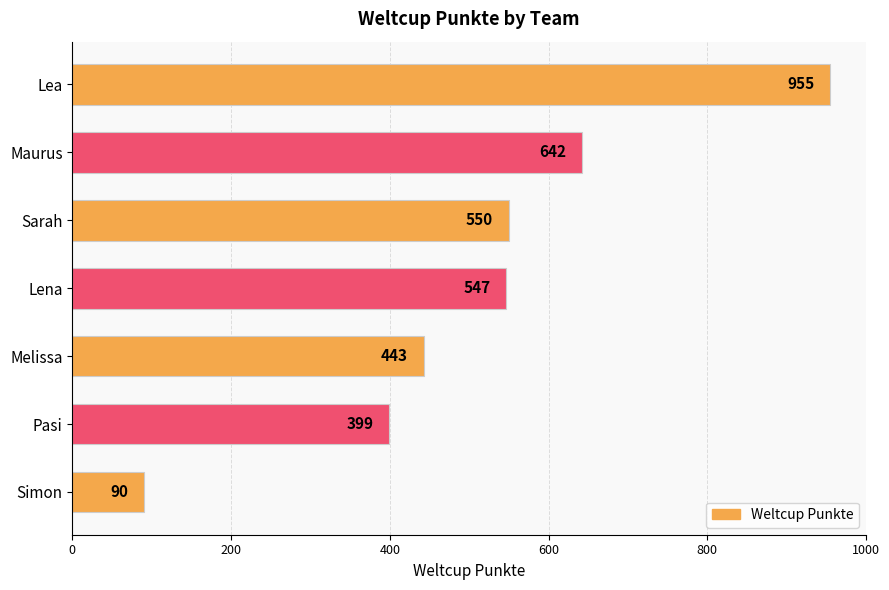

What is the sum of all values?

3626